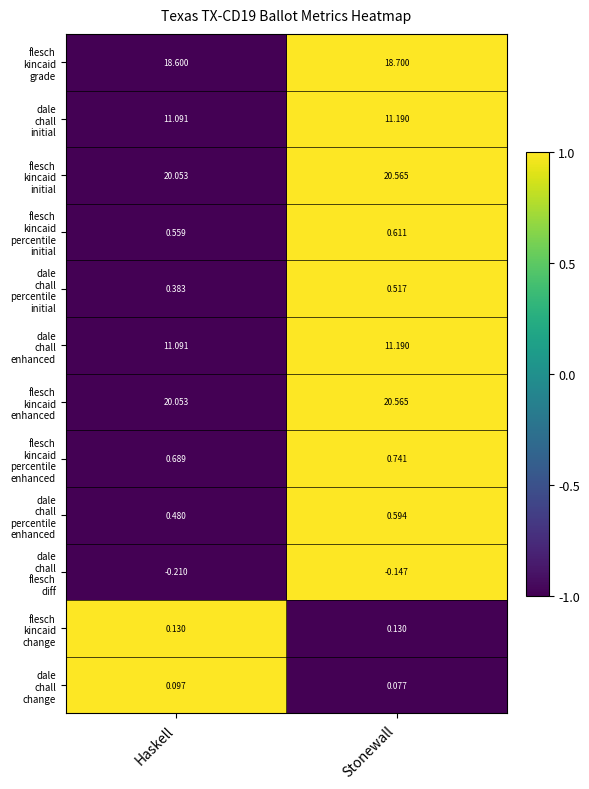

At which category does the chart reach its peak across all series?

Stonewall